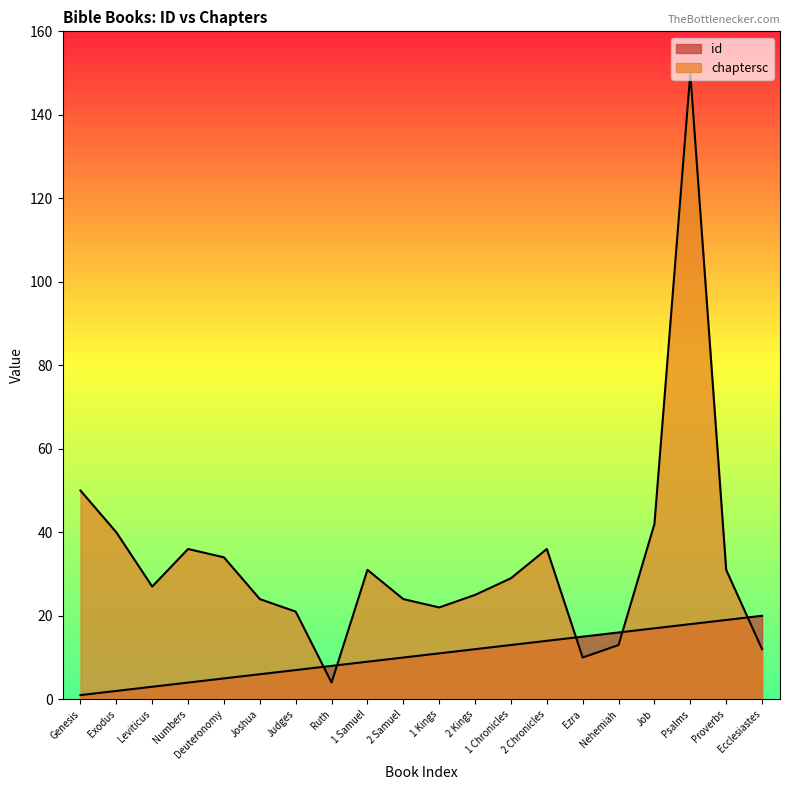

How many data points in chaptersc are above 29?

9